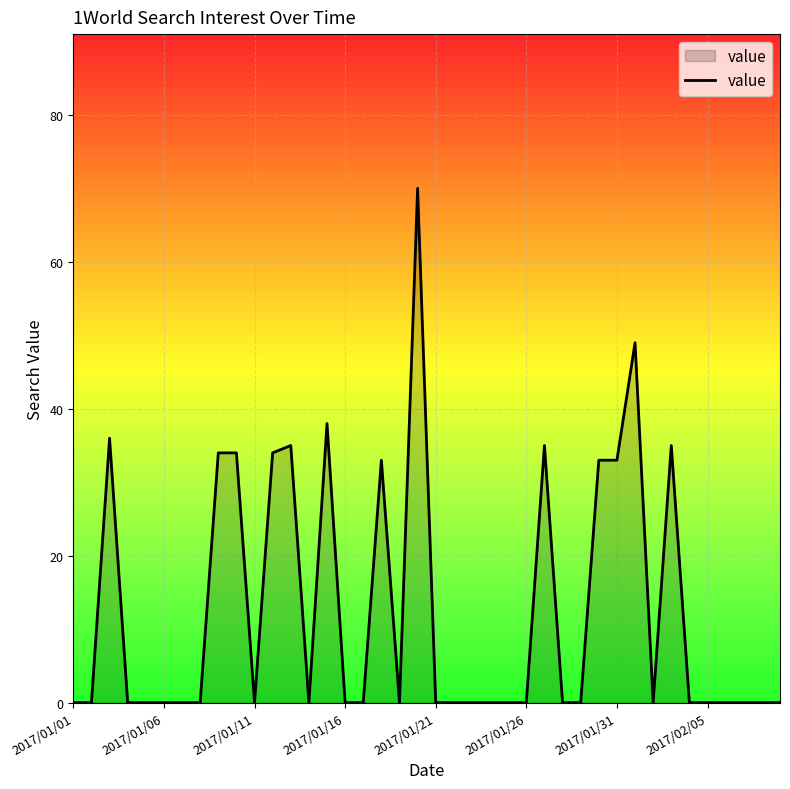

What is the maximum value shown in the chart?

70